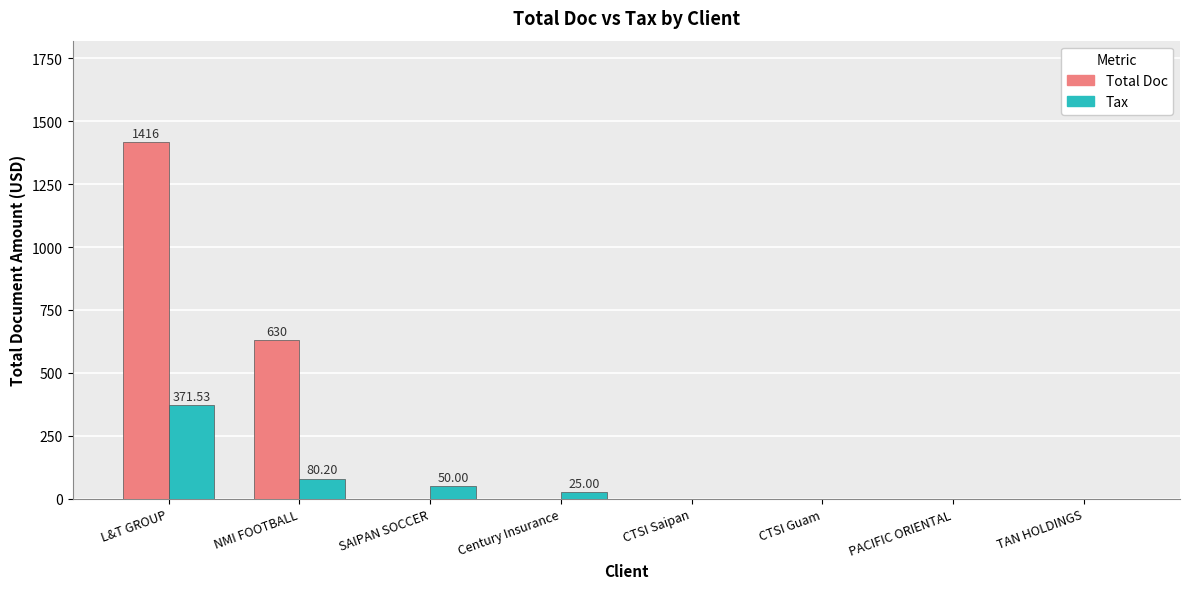

Between NMI FOOTBALL and CTSI Guam, which series saw the biggest shift?

Total Doc